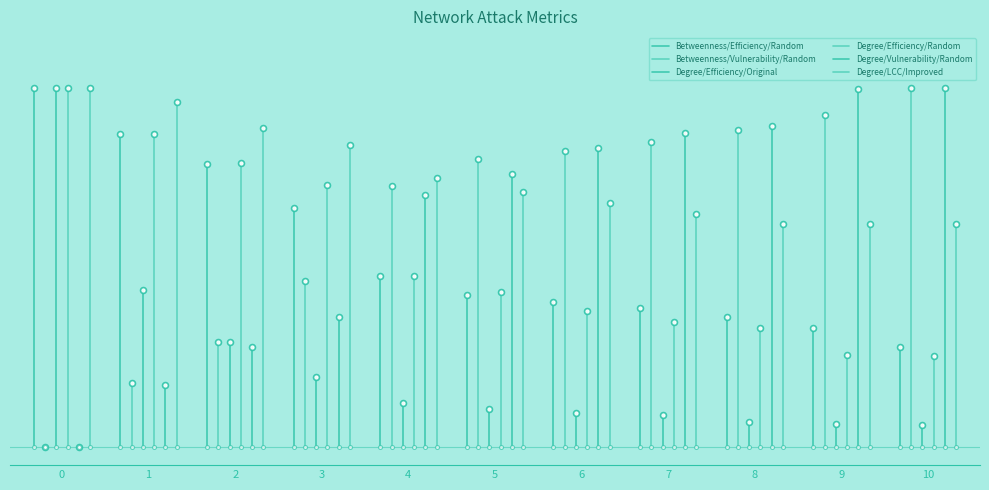

Which series has the largest total across all categories?

Betweenness/Efficiency/Random